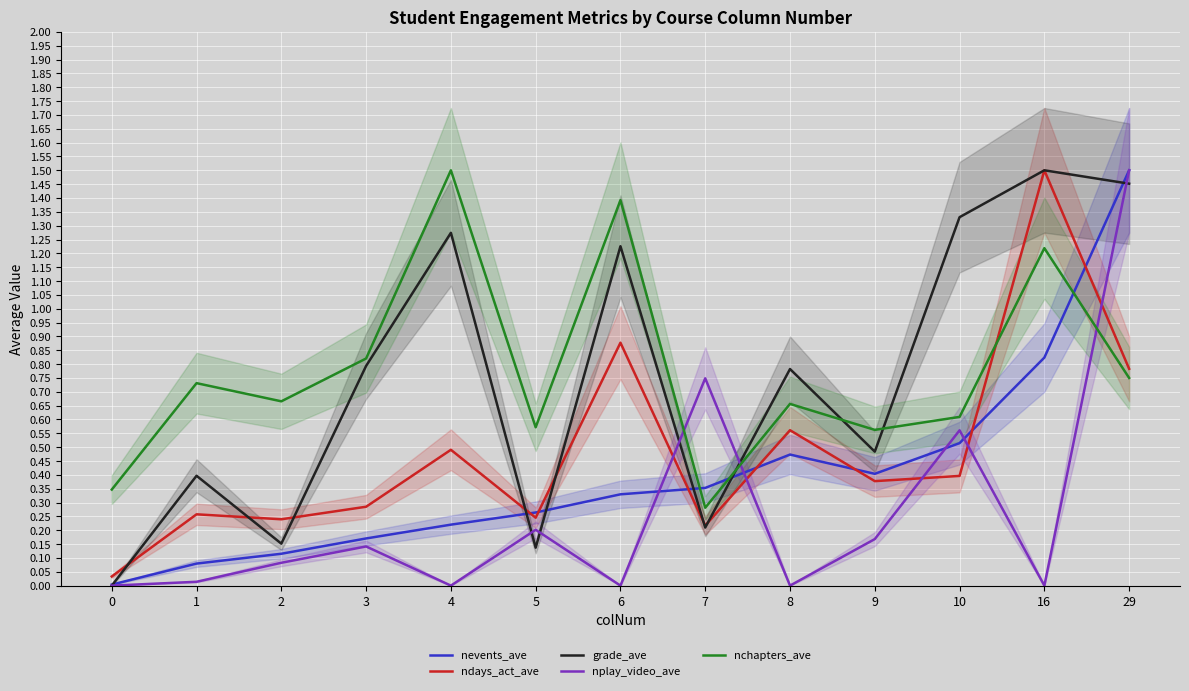

The nchapters_ave series shows 0.6 at 6. True or false?

False